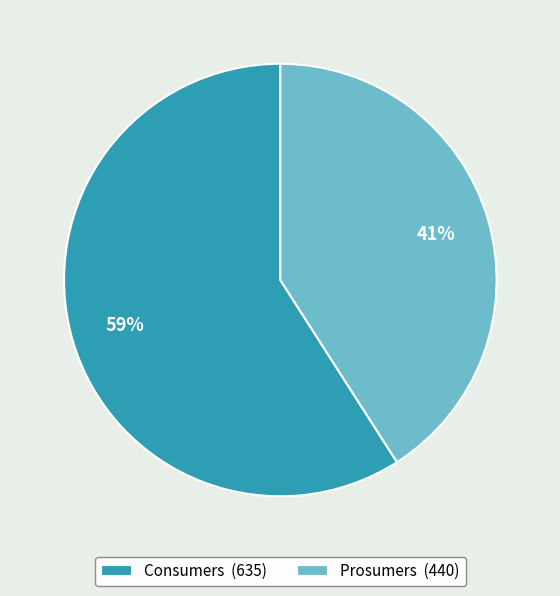

Rank the categories by value from highest to lowest.

Consumers, Prosumers